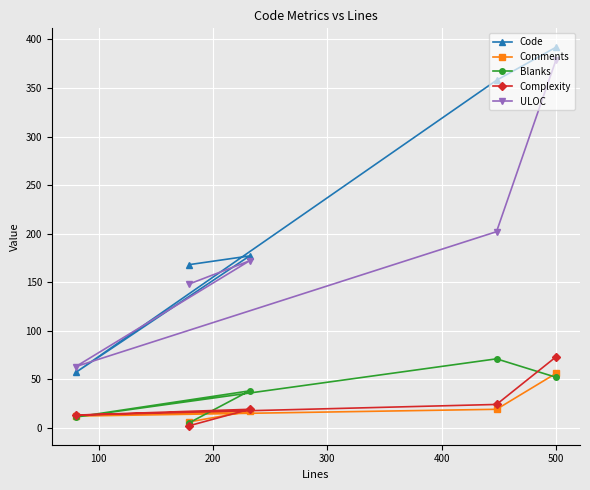

What is the difference between the maximum and minimum values in the Complexity series?

71